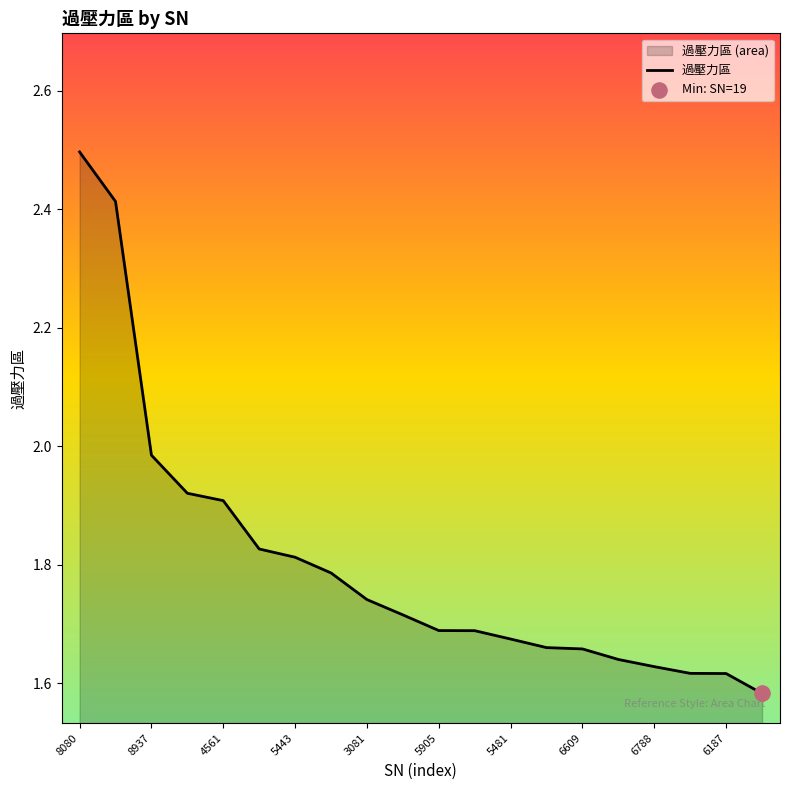

Approximately how many times larger is the value at 3081 compared to 5443?

1.0